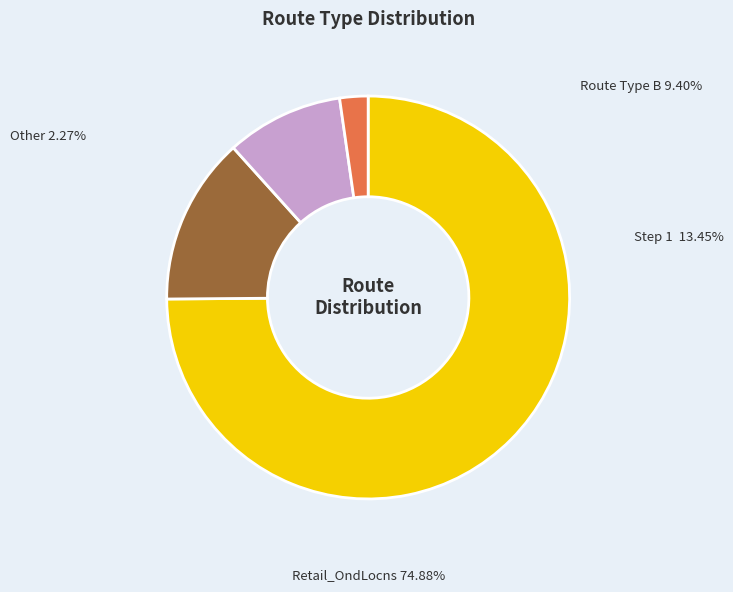

Does Retail_OndLocns represent more than half of the total?

Yes